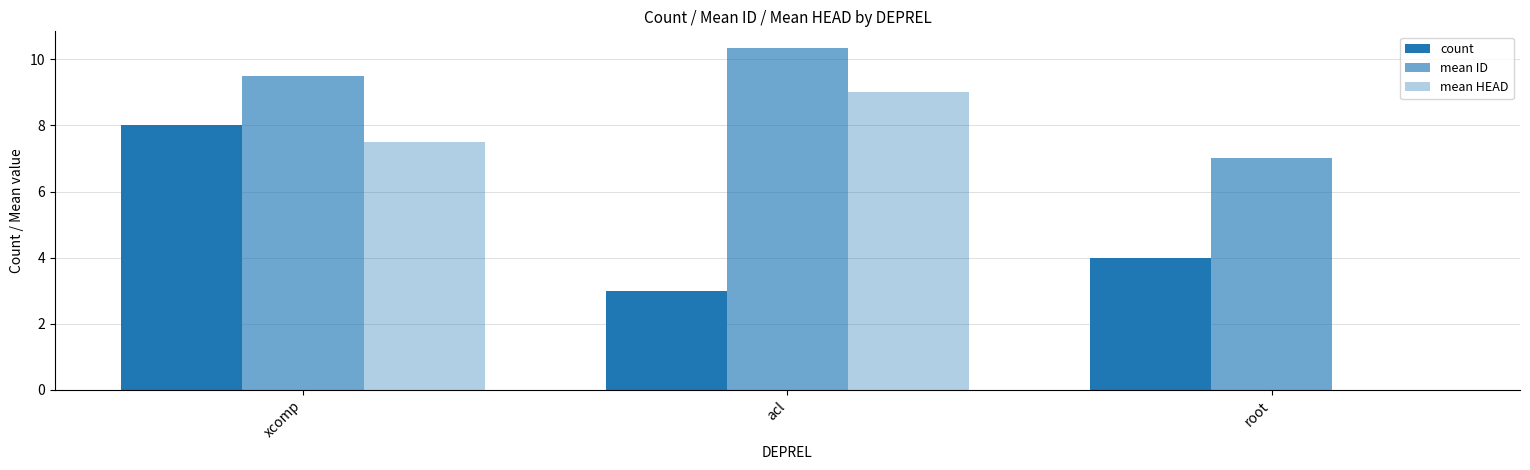

How many data points does each series have?

3